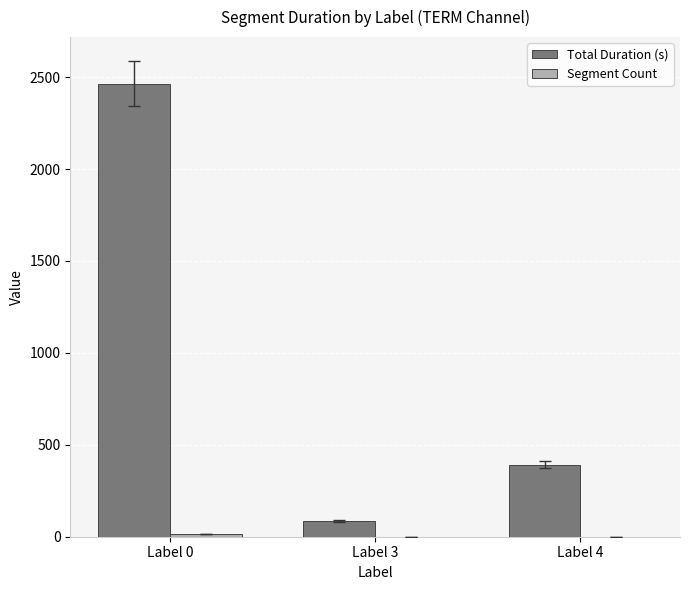

What is the maximum value shown in the chart?

2465